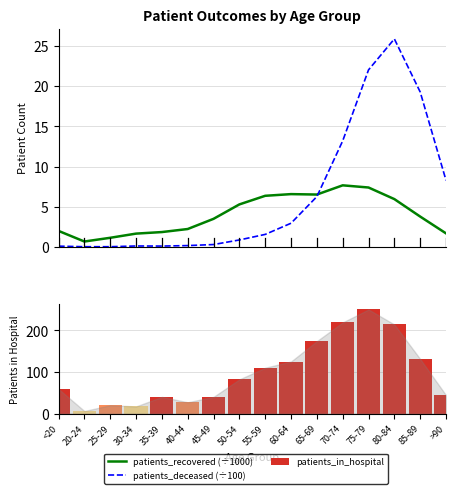

Count the number of data series in this chart.

3